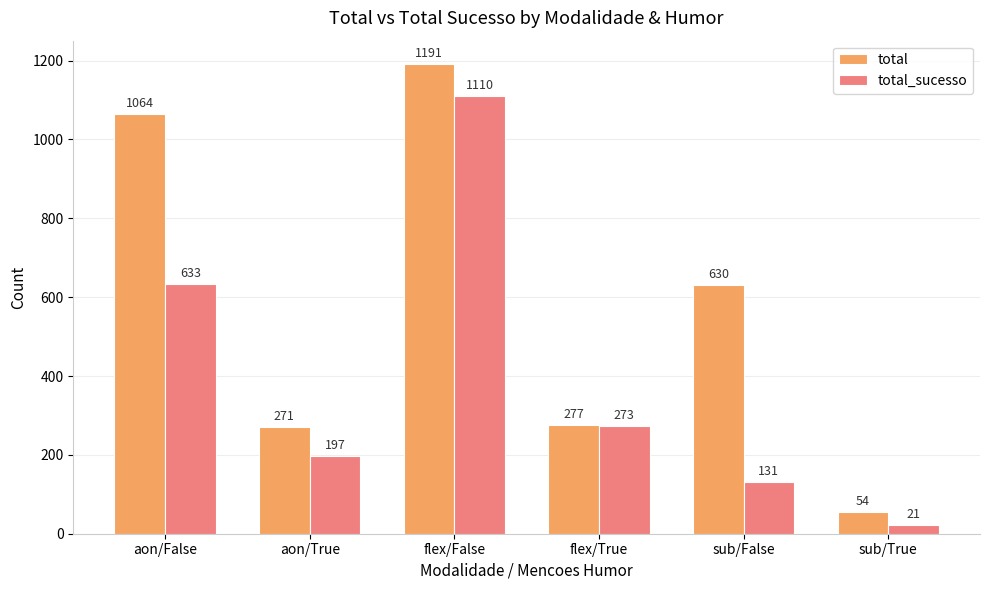

Reading left to right, what are all the values shown in this chart?

total: 1064	271	1191	277	630	54
total_sucesso: 633	197	1110	273	131	21